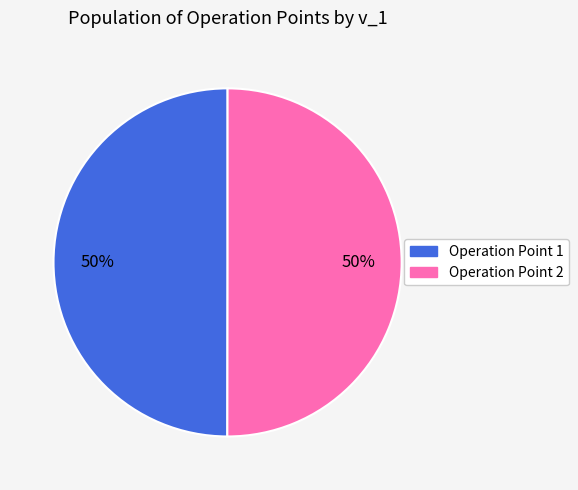

To the nearest percent, what is the average slice percentage?

50%